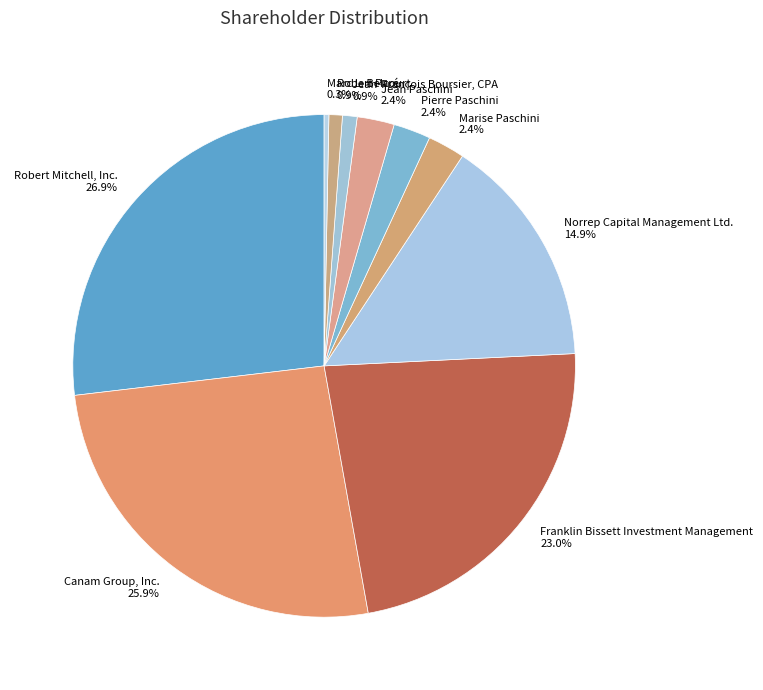

Which slice is the largest?

Robert Mitchell, Inc.